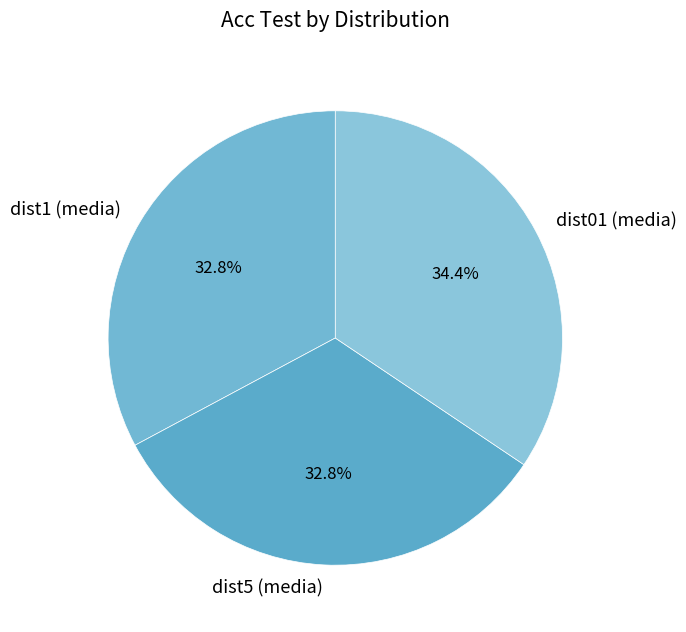

How many segments does this pie chart have?

3